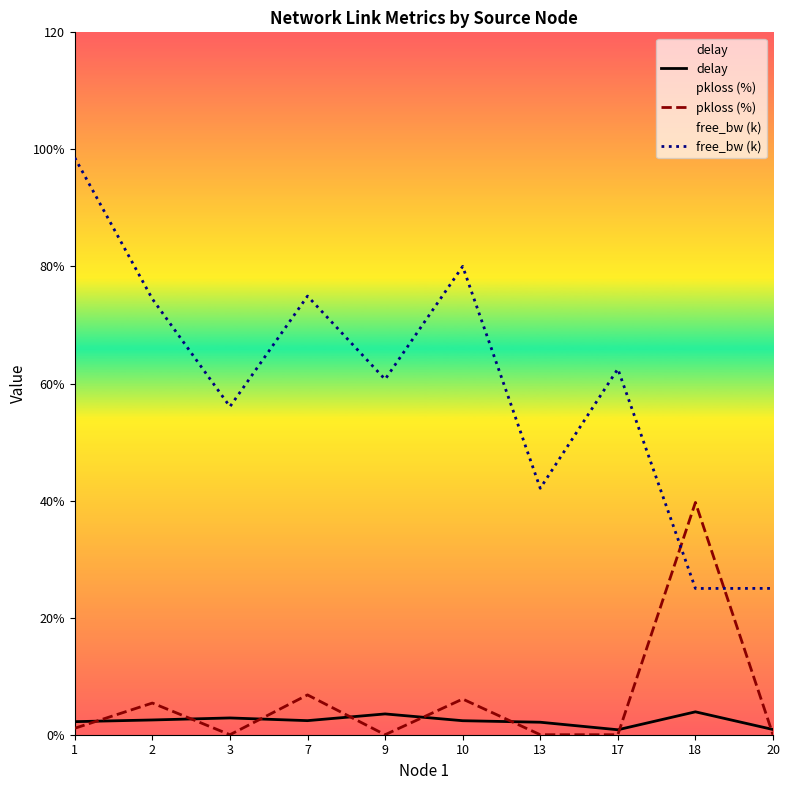

Is it true that pkloss (%) equals 39.7 at 18?

True